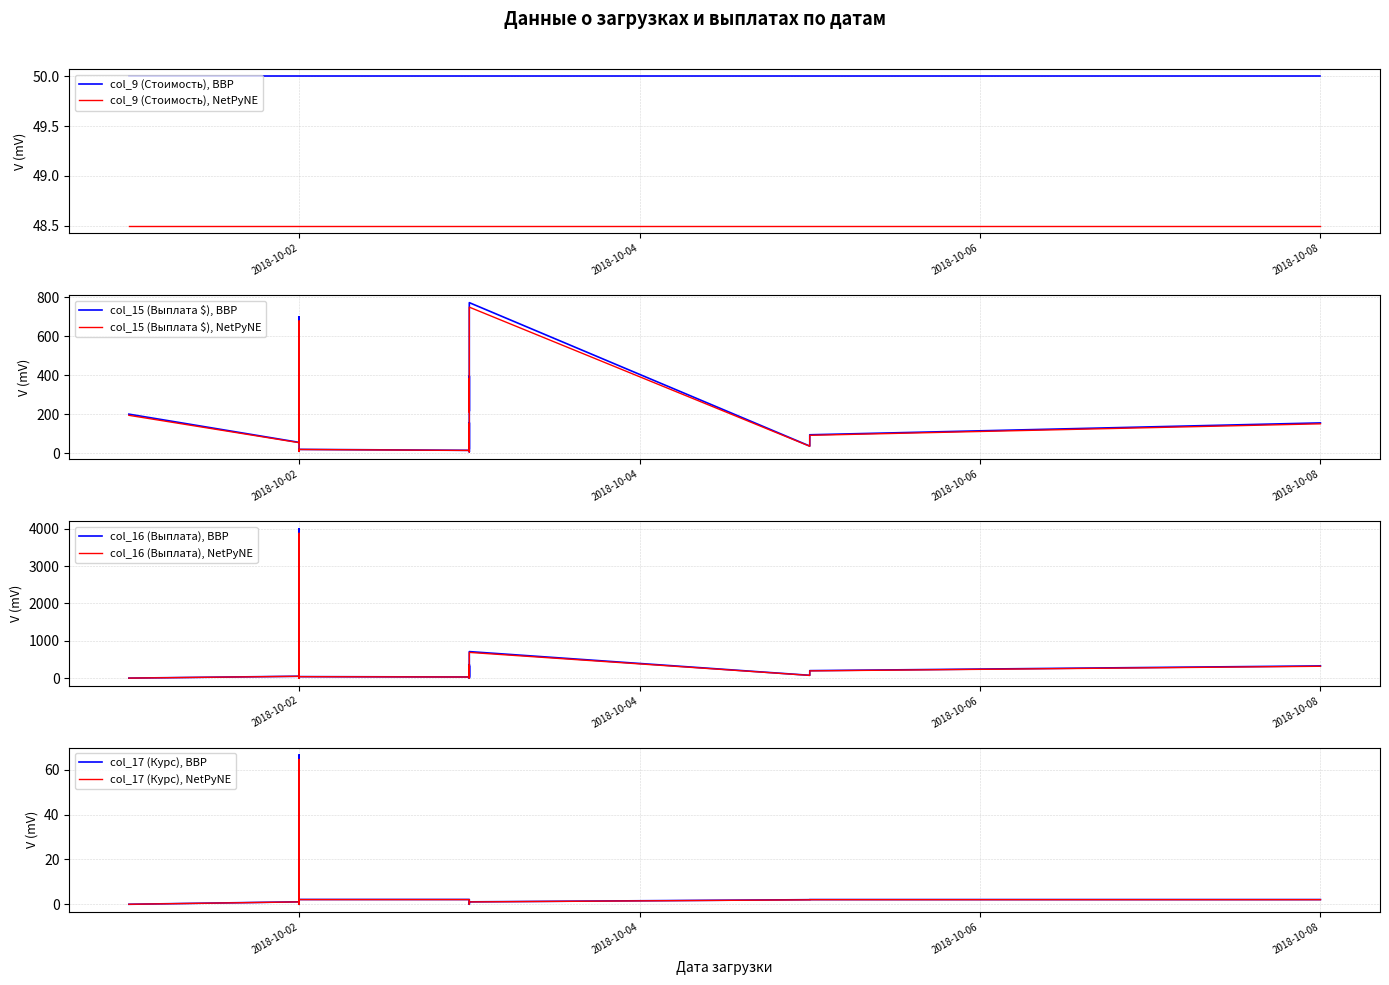

In col_17 (Курс), how many points are lower than both neighbors (excluding endpoints)?

2